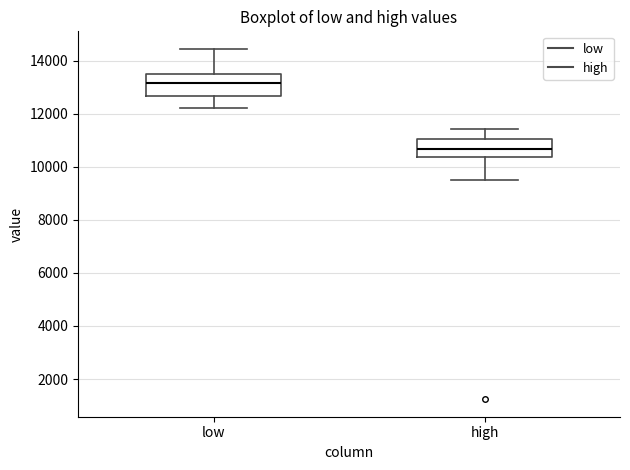

Which box's median line is the lowest?

high